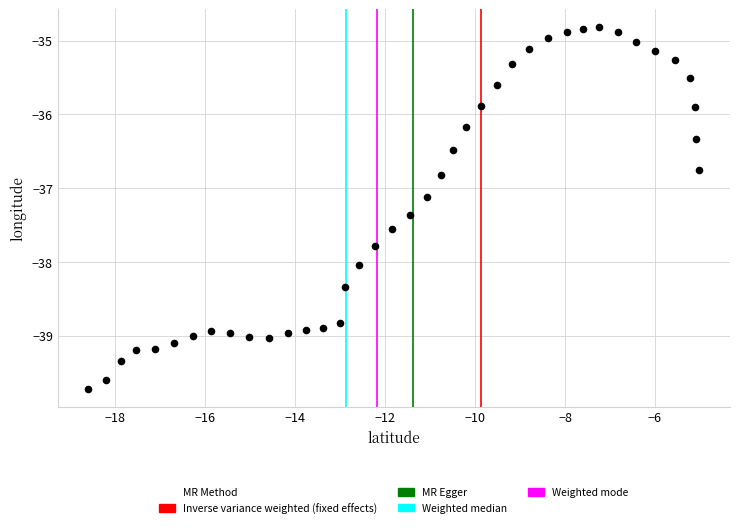

What is the range of Y values (max minus min)?

4.9